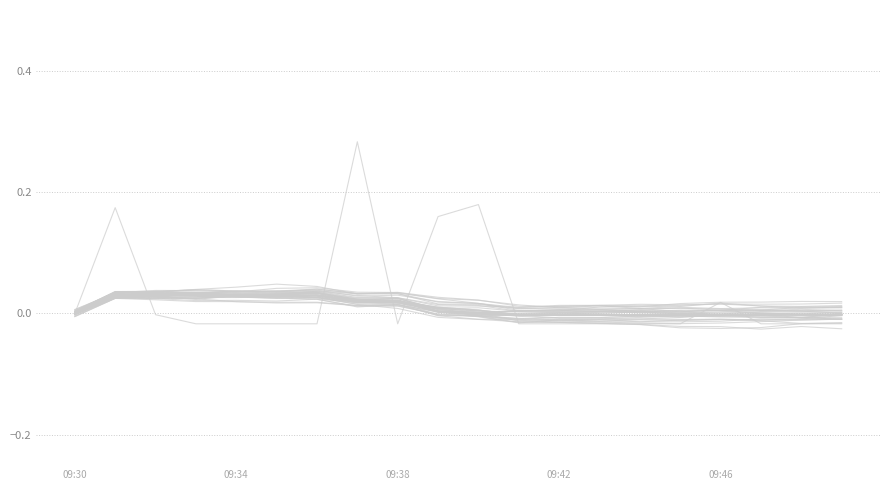

Is this an area chart (filled region under the line)?

No